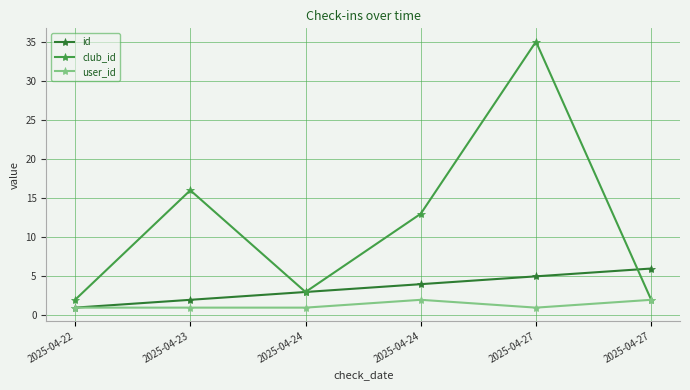

Is it true that club_id equals 13 at 2025-04-24?

True